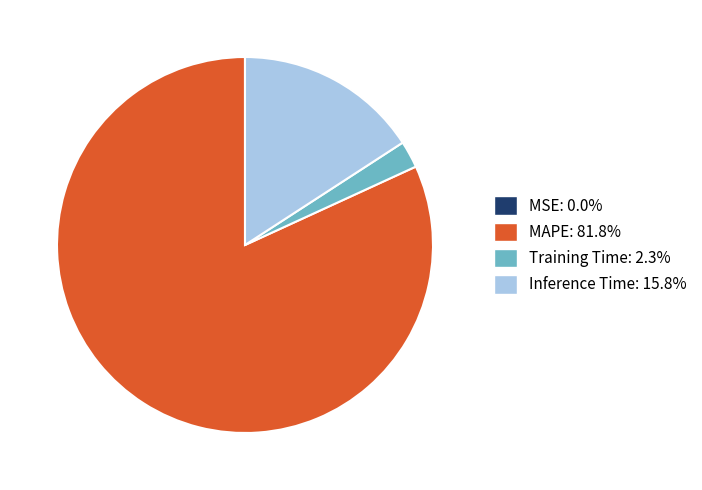

Is there a majority slice in this chart?

Yes